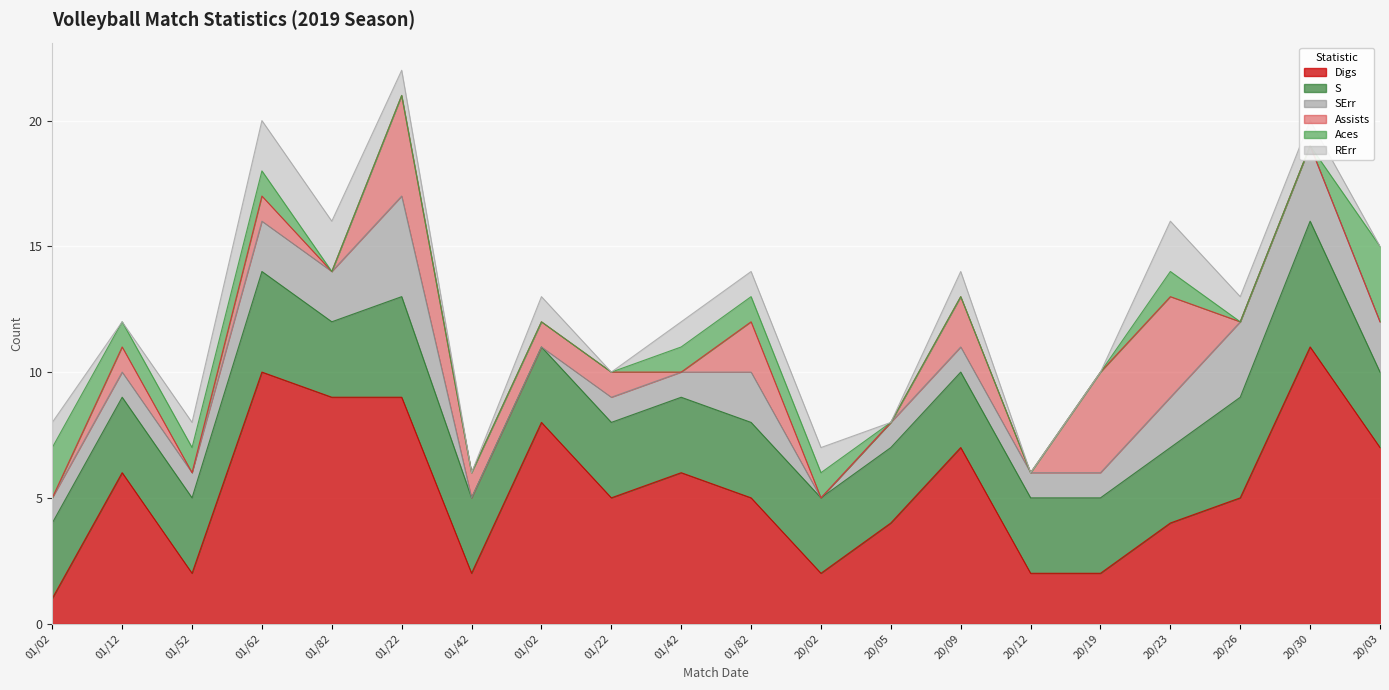

What is the spread (max minus min) of values at 9142019?

3